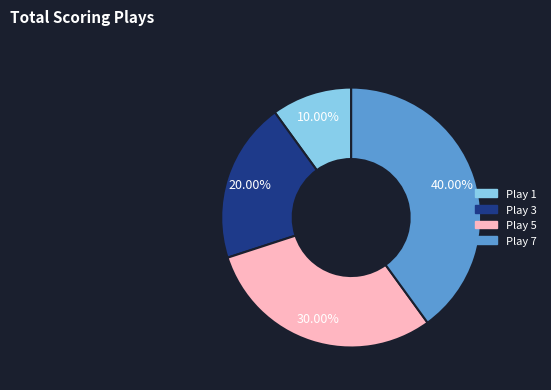

Does any single category account for the majority?

No